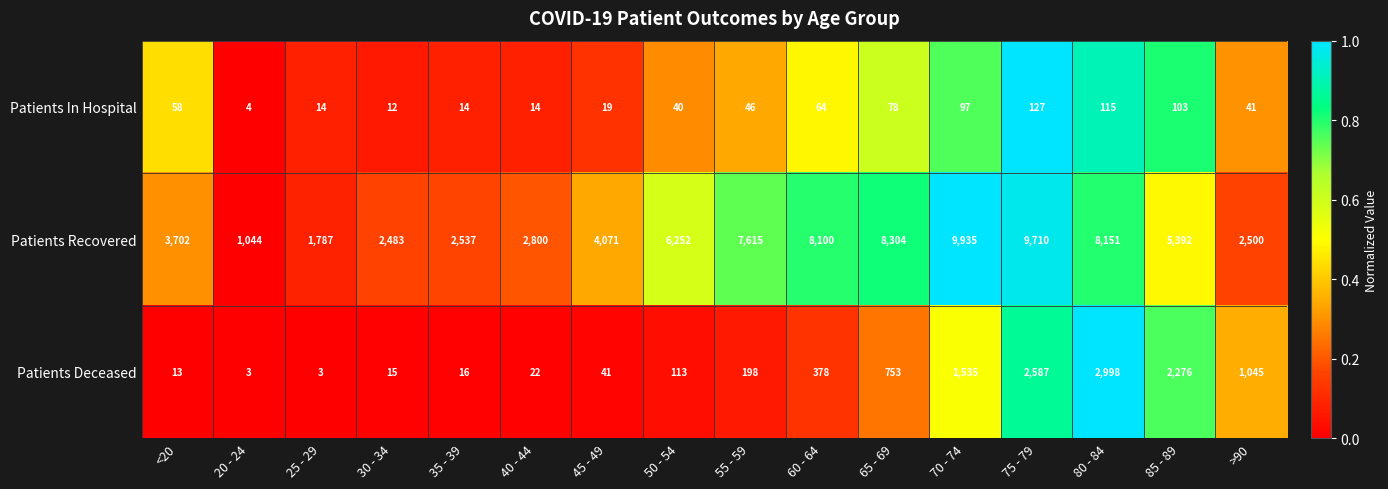

Between 65 - 69 and 70 - 74, which series saw the biggest shift?

Patients Recovered